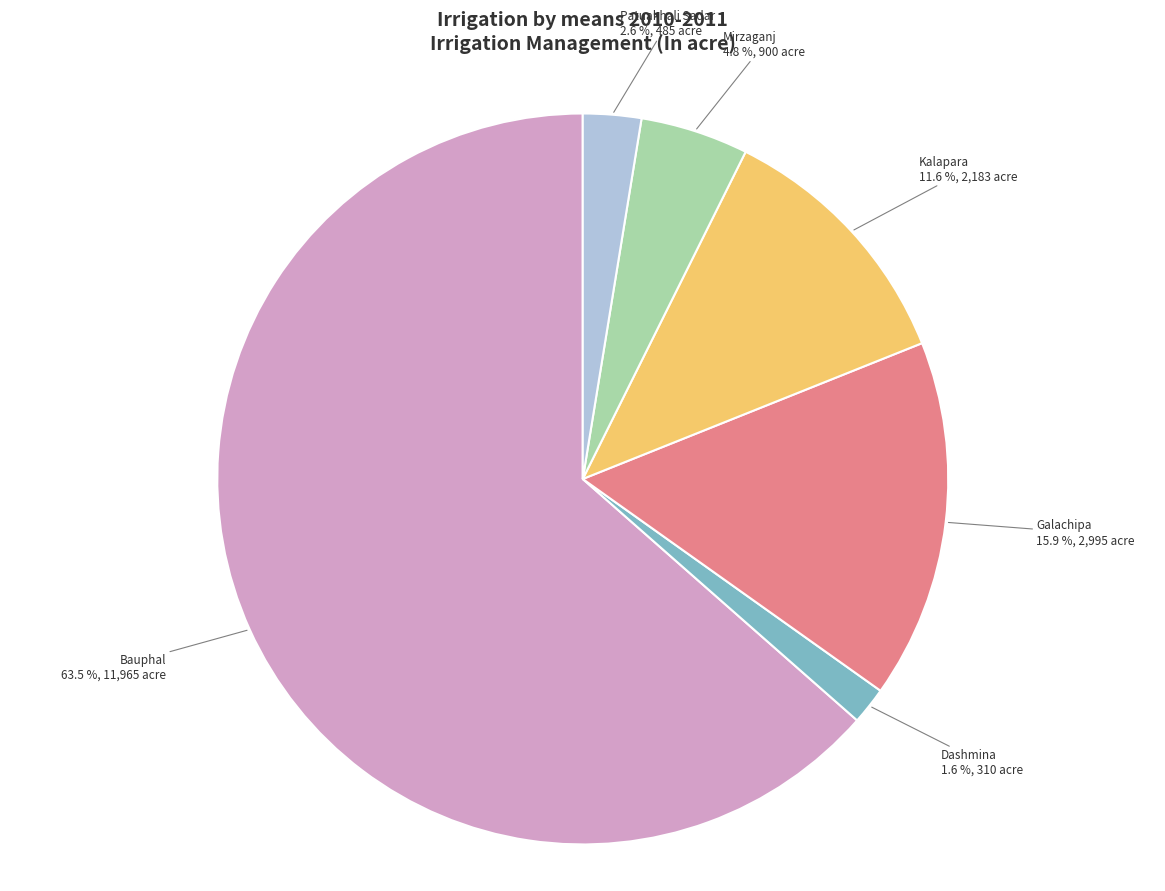

Count the number of slices in the pie.

6